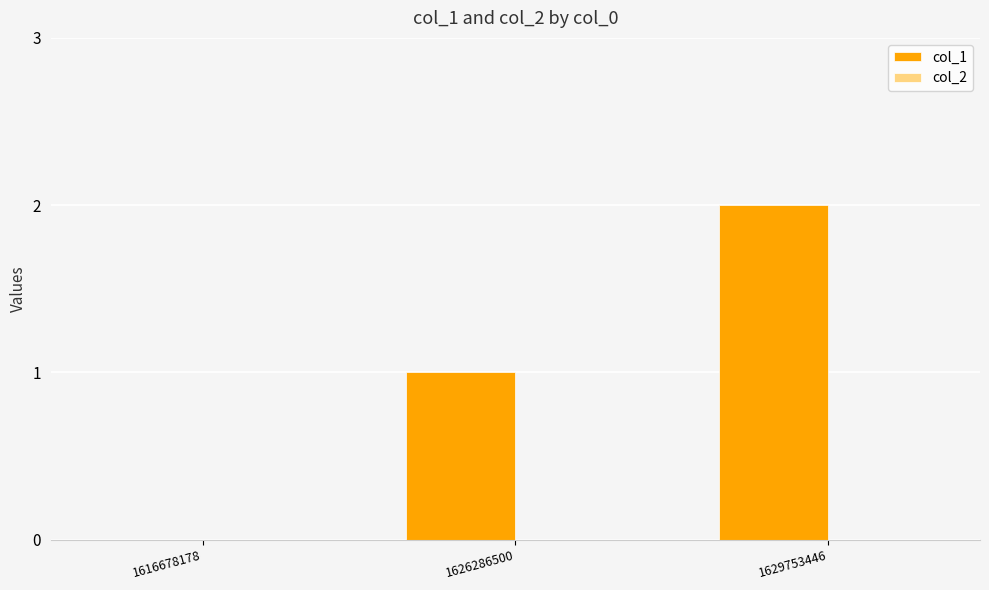

What is the sum of all values?

3